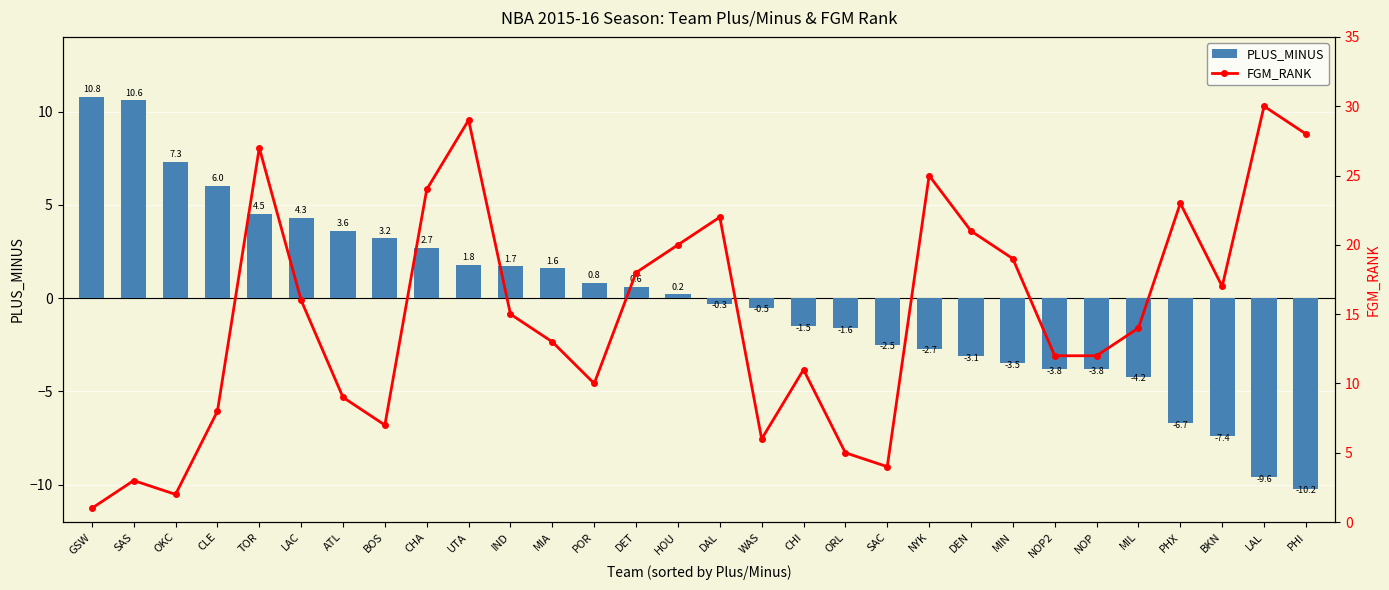

Reading right to left, extract all data points from this chart.

PLUS_MINUS: PHI=-10.2	LAL=-9.6	BKN=-7.4	PHX=-6.7	MIL=-4.2	NOP=-3.8	NOP2=-3.8	MIN=-3.5	DEN=-3.1	NYK=-2.7	SAC=-2.5	ORL=-1.6	CHI=-1.5	WAS=-0.5	DAL=-0.3	HOU=0.2	DET=0.6	POR=0.8	MIA=1.6	IND=1.7	UTA=1.8	CHA=2.7	BOS=3.2	ATL=3.6	LAC=4.3	TOR=4.5	CLE=6.0	OKC=7.3	SAS=10.6	GSW=10.8
FGM_RANK: PHI=28.0	LAL=30.0	BKN=17.0	PHX=23.0	MIL=14.0	NOP=12.0	NOP2=12.0	MIN=19.0	DEN=21.0	NYK=25.0	SAC=4.0	ORL=5.0	CHI=11.0	WAS=6.0	DAL=22.0	HOU=20.0	DET=18.0	POR=10.0	MIA=13.0	IND=15.0	UTA=29.0	CHA=24.0	BOS=7.0	ATL=9.0	LAC=16.0	TOR=27.0	CLE=8.0	OKC=2.0	SAS=3.0	GSW=1.0